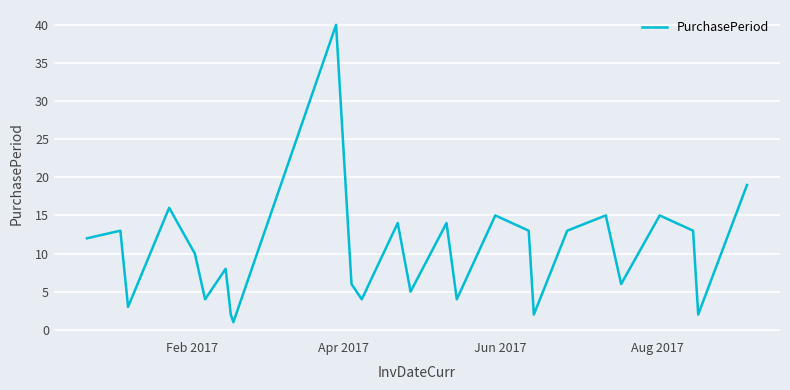

What is the maximum value shown in the chart?

40